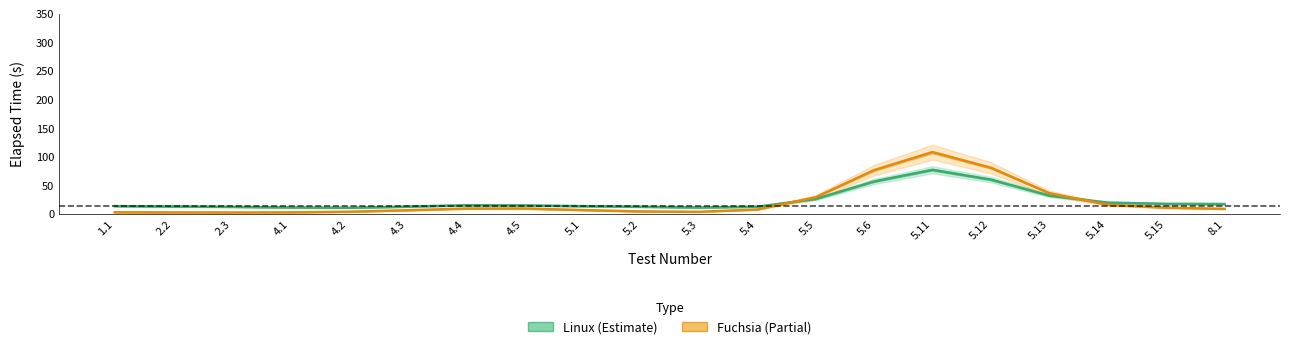

What is the highest value of the Linux series?

77.7